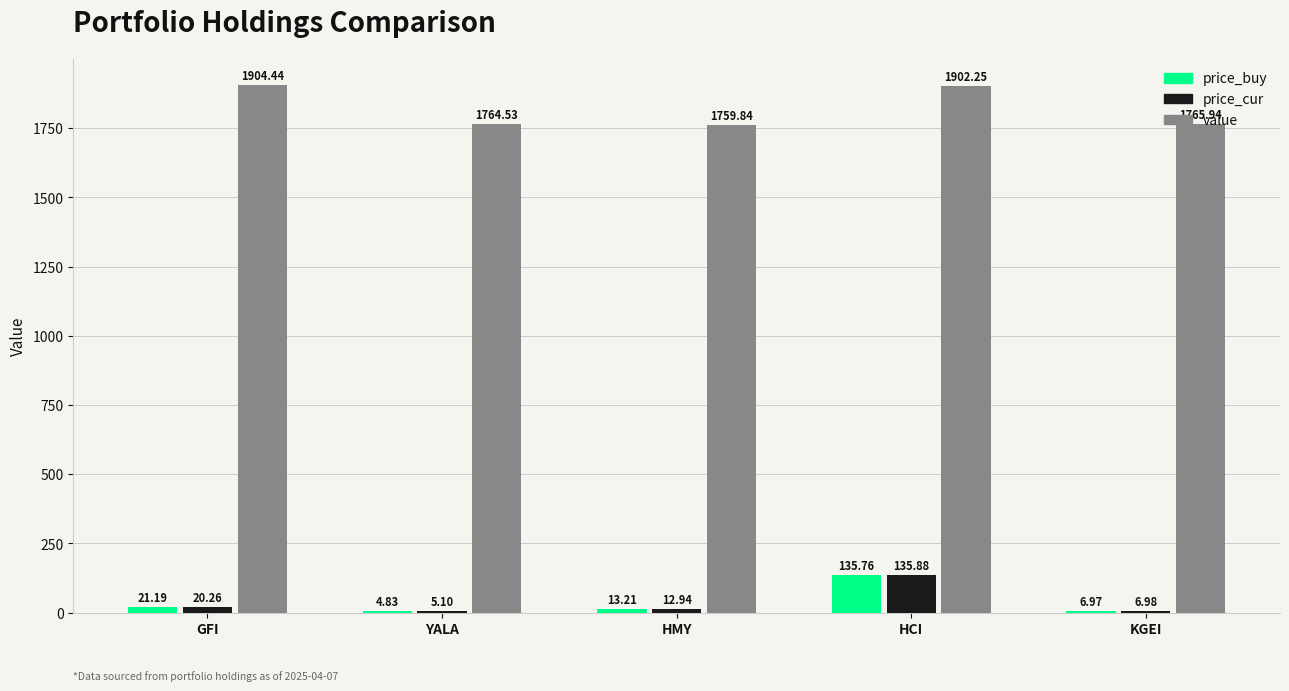

At which label is price_buy closest to 70?

GFI